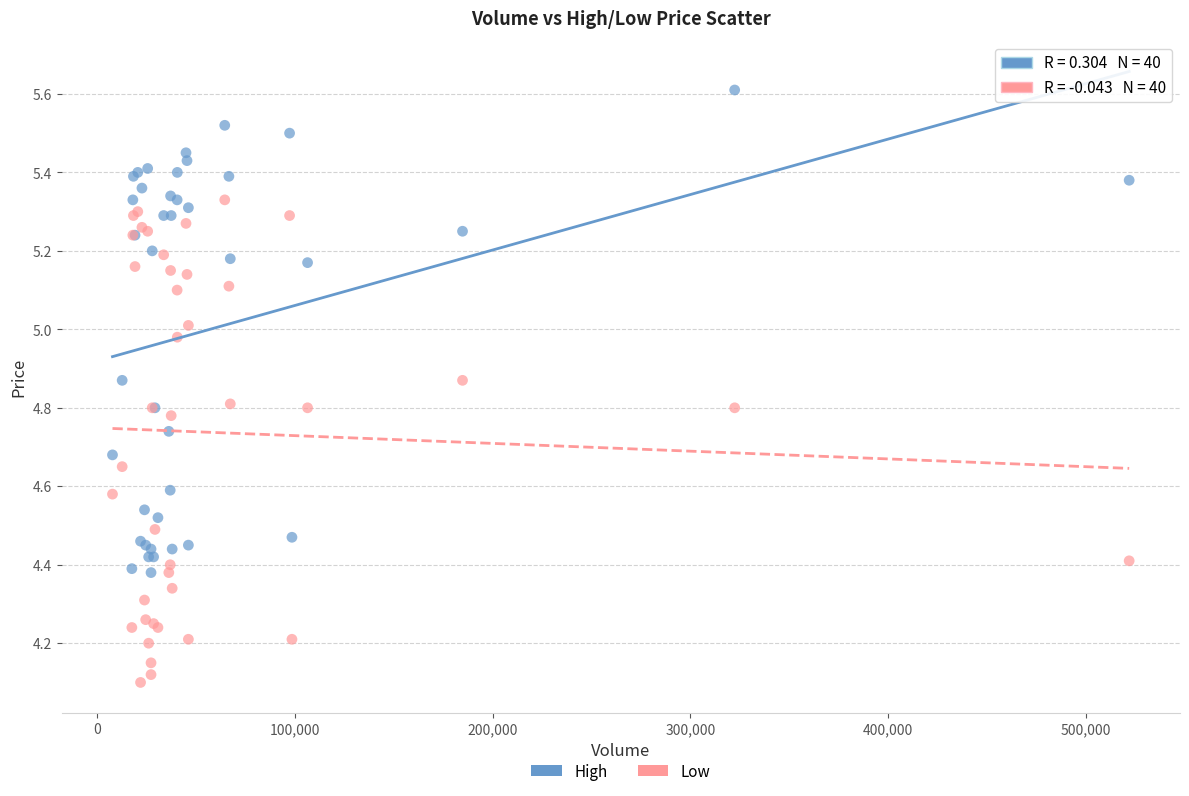

Which series contains the highest Y value?

High